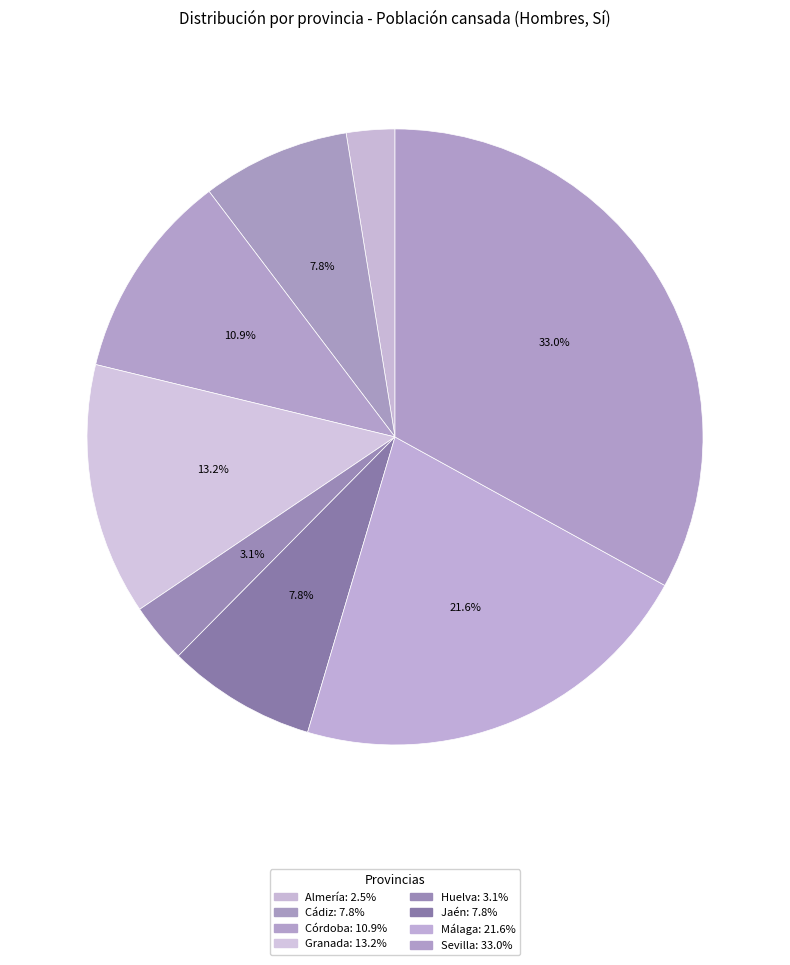

To the nearest percent, what percentage of the pie is Jaén?

8%